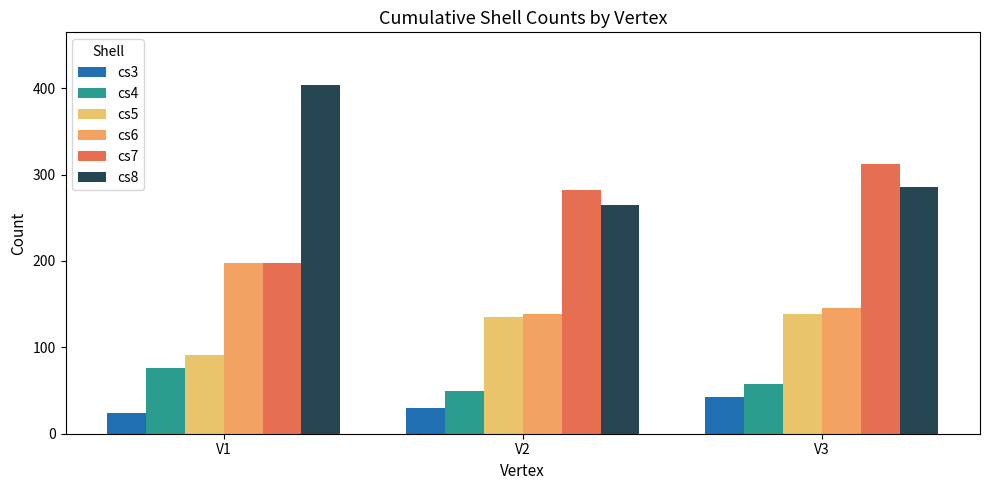

What are all the series names shown in the legend?

cs3, cs4, cs5, cs6, cs7, cs8